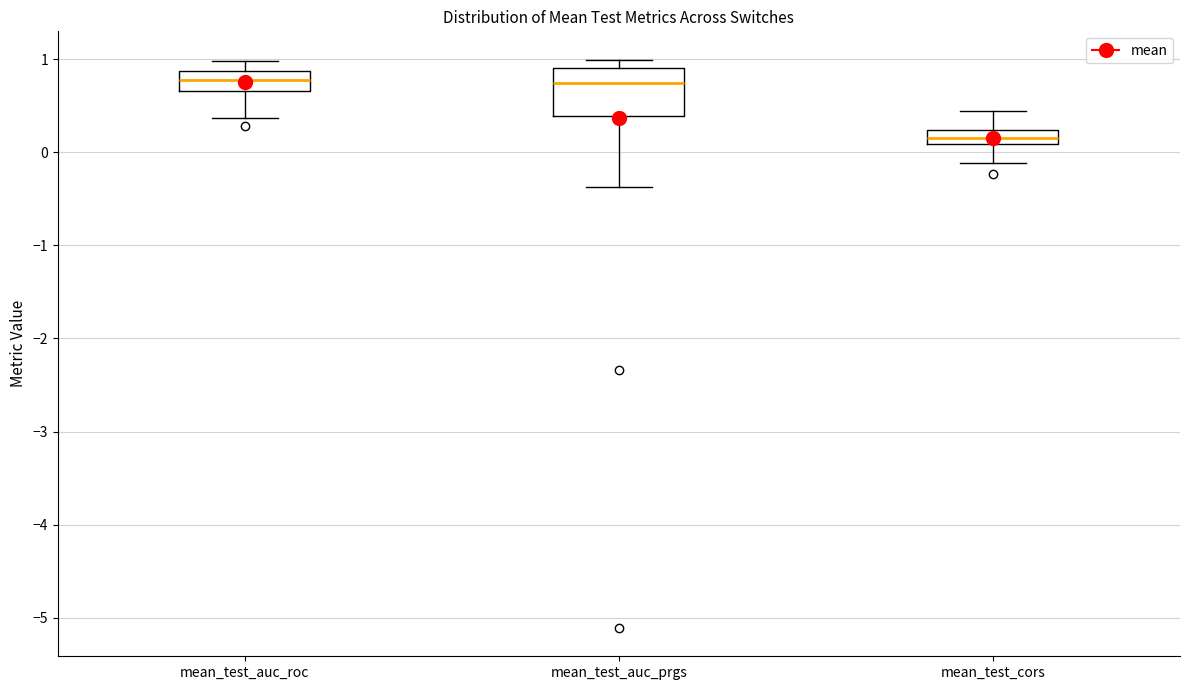

Where does the lower whisker of the box for mean_test_cors end on the y-axis? The values are not printed on the chart, so give them approximately, as read against the axis.

-0.1